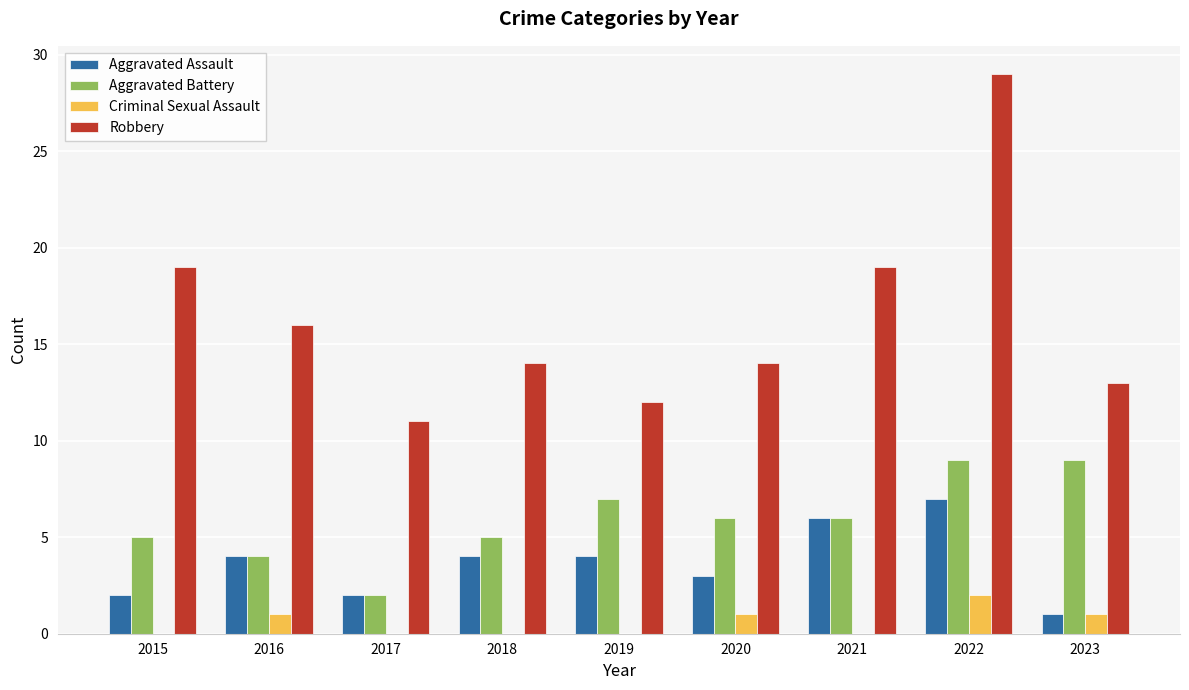

Is it true that Criminal Sexual Assault equals -1 at 2021?

False